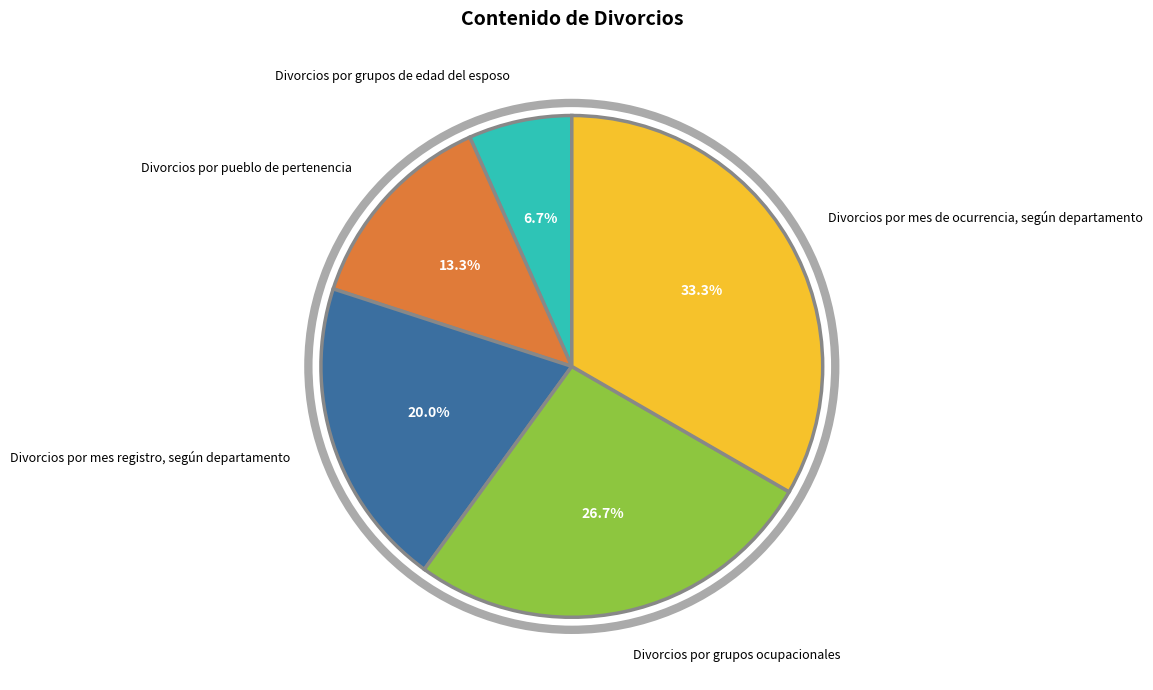

Approximately how many times larger is the value at Divorcios por pueblo de pertenencia compared to Divorcios por mes registro, según departamento?

0.7